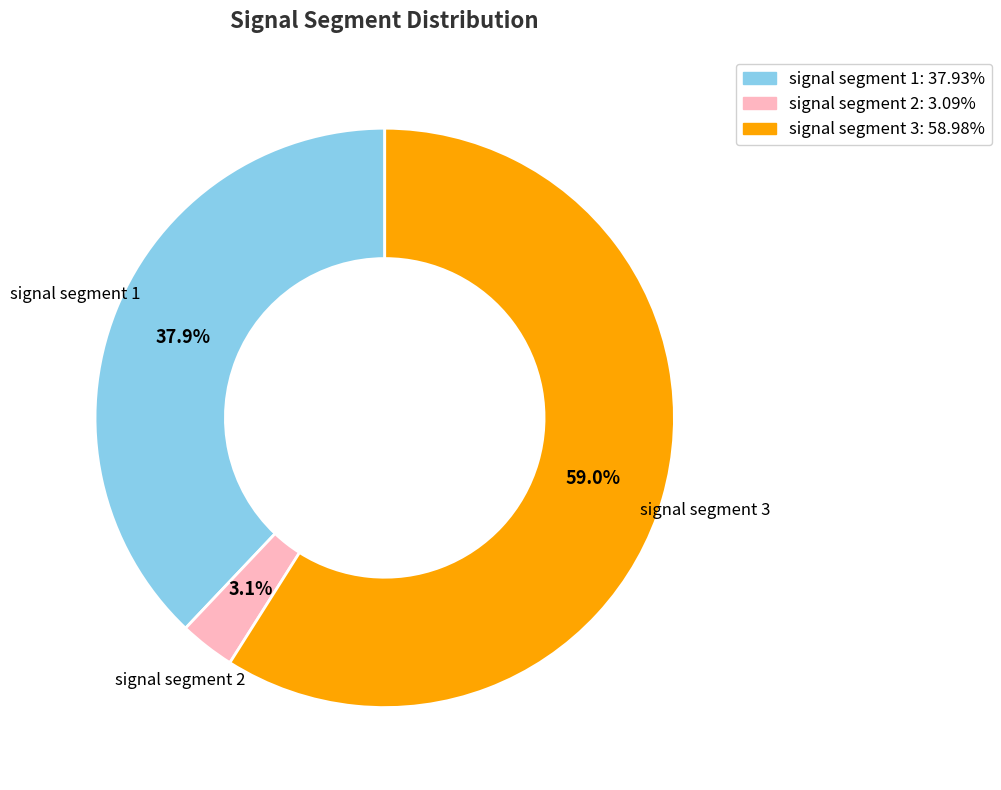

What percentage is NOT represented by signal segment 1?

62.1%